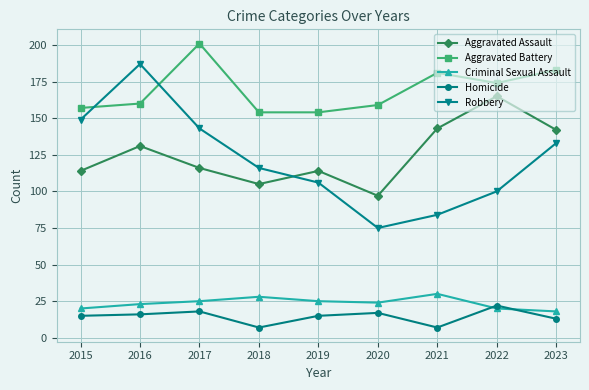

Is the value of Criminal Sexual Assault at 2015 greater than the value of Aggravated Assault at 2021?

No